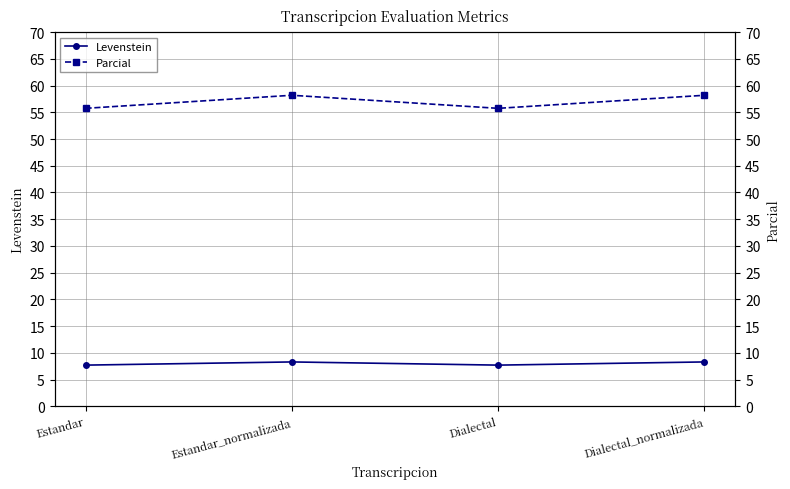

True or false: Parcial and Levenstein intersect in this chart.

False